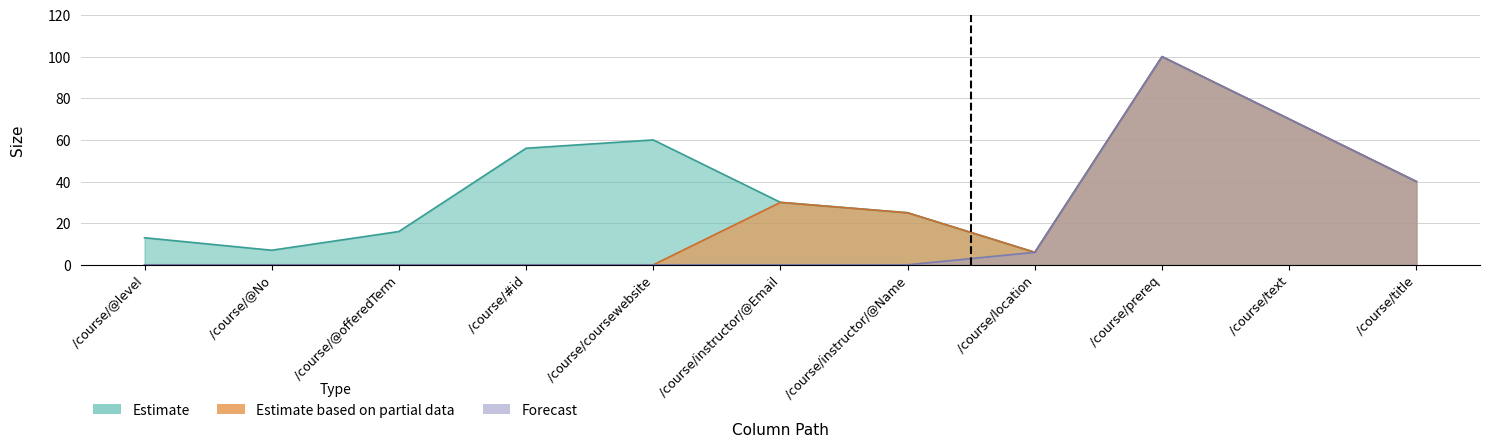

What is the greatest value displayed?

100